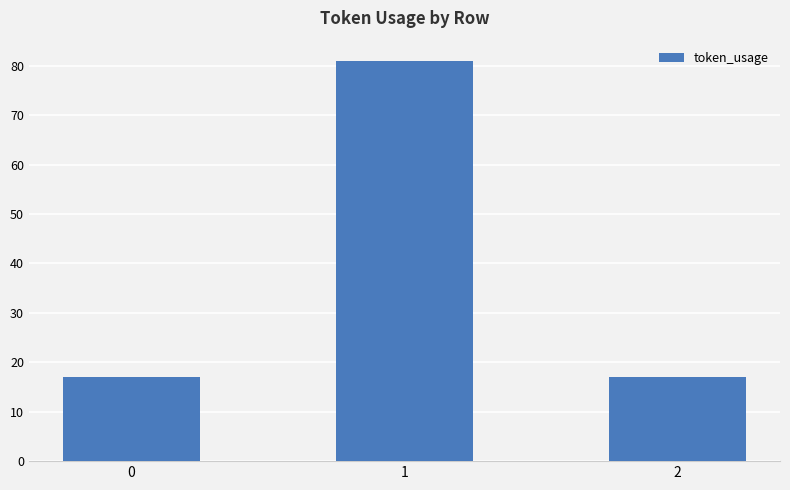

Approximately how many times larger is the value at 2 compared to 1?

0.2